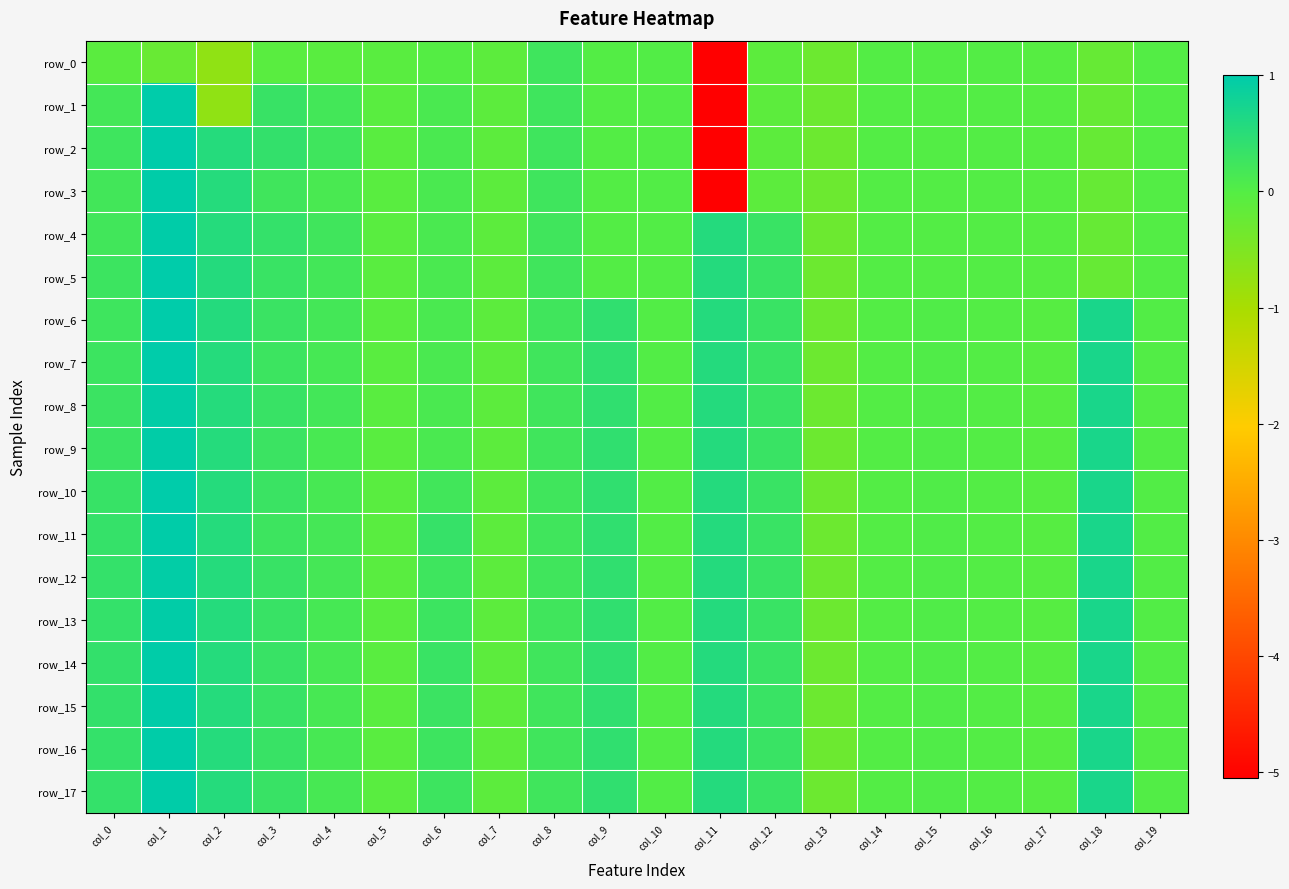

List the series in order of their peak value, highest first.

row_1, row_2, row_5, row_6, row_7, row_10, row_3, row_4, row_14, row_15, row_16, row_17, row_11, row_9, row_13, row_8, row_12, row_0